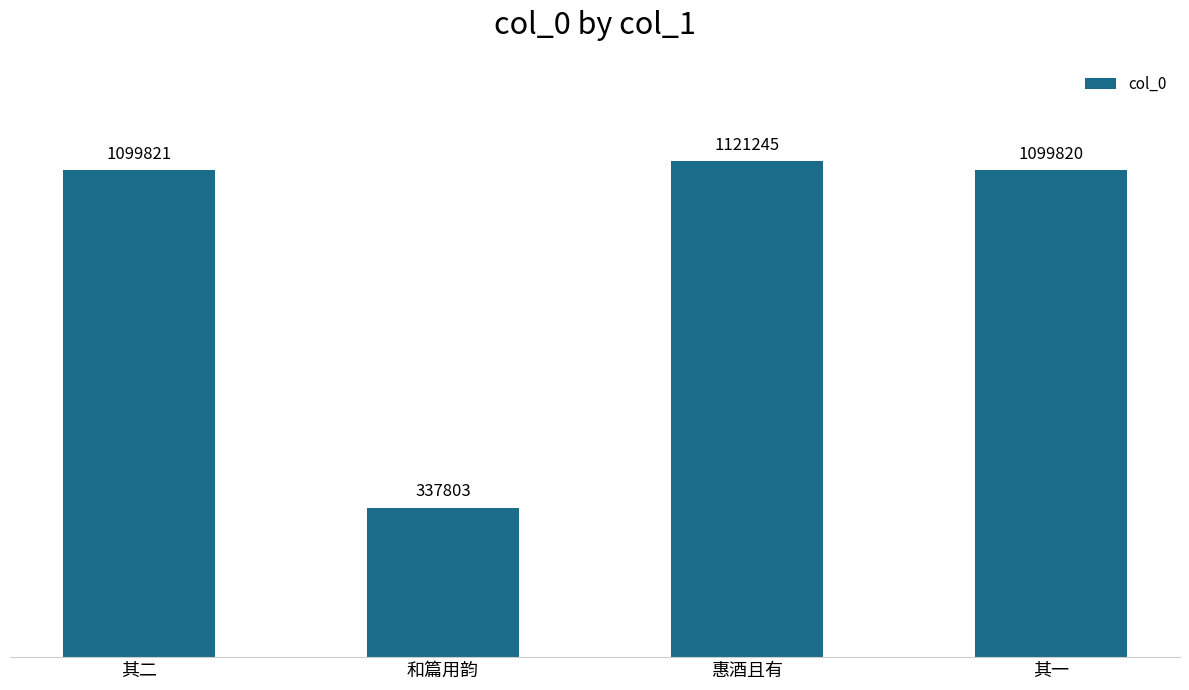

What is the smallest value displayed?

337803